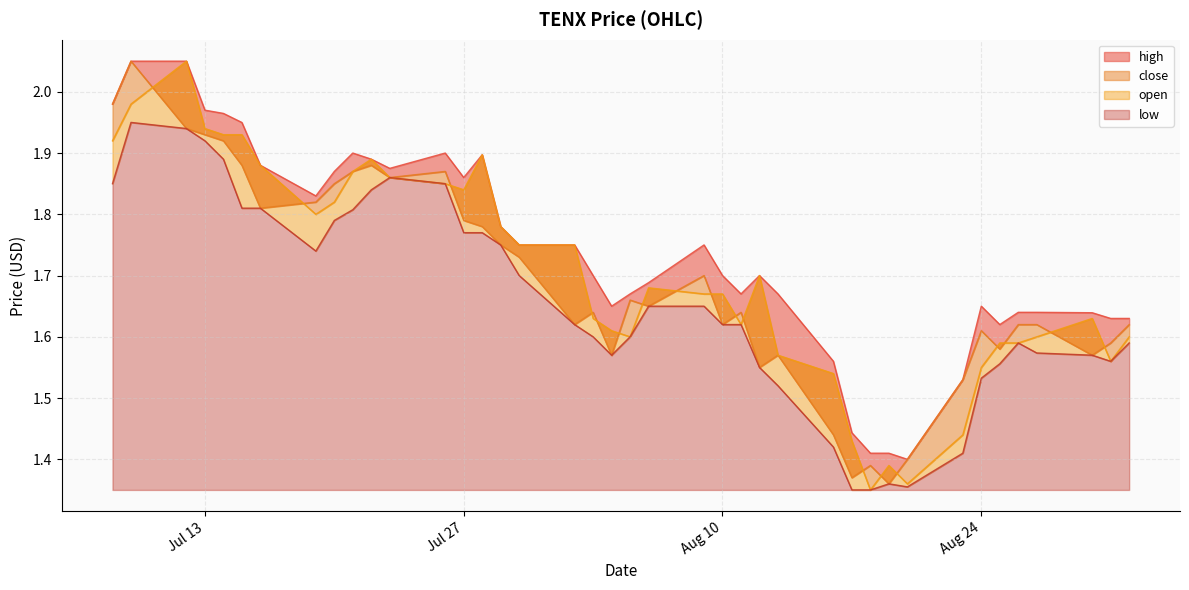

True or false: close and open cross at least once.

True